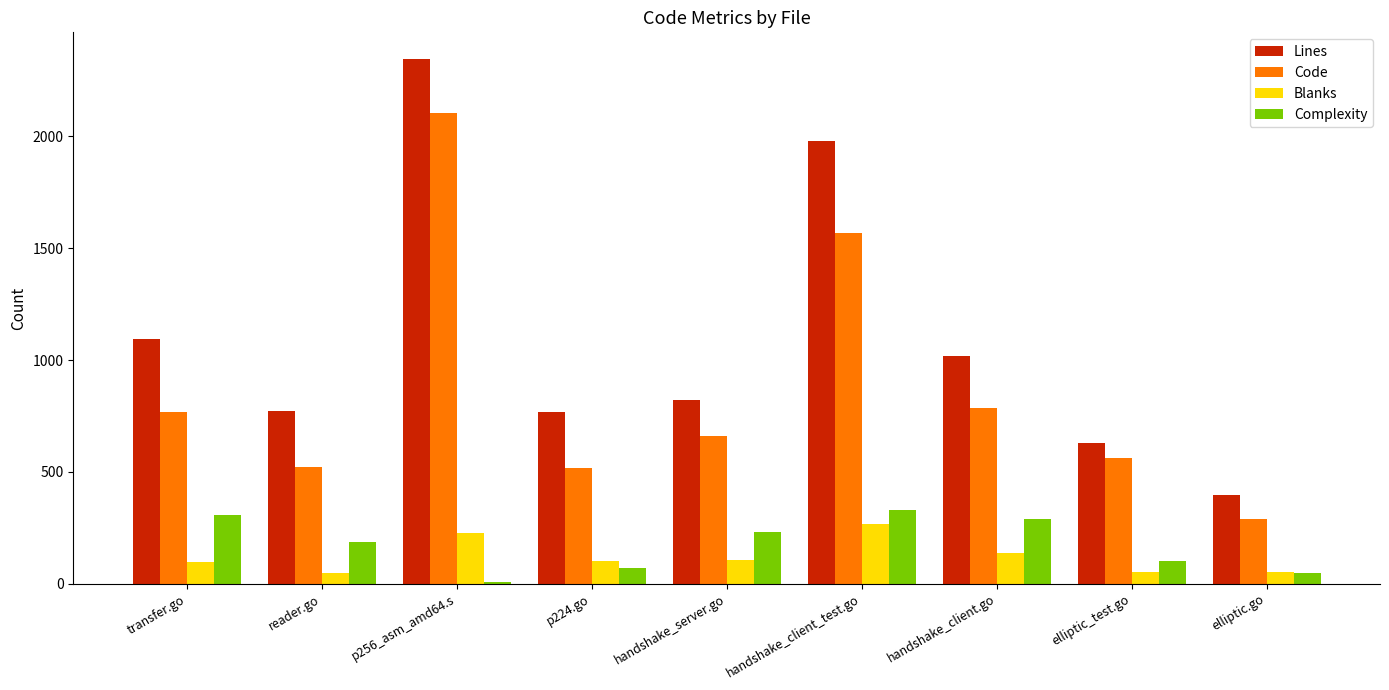

What is the greatest value displayed?

2348